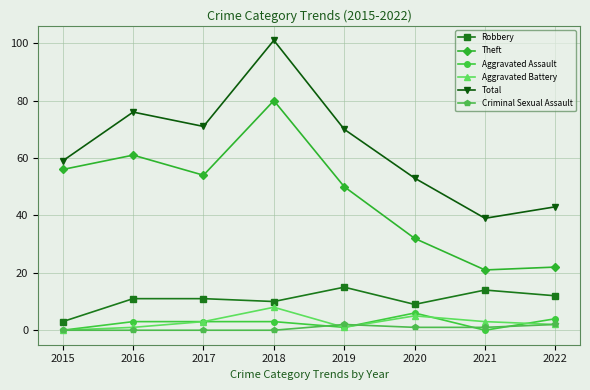

Reading left to right, extract all data points from this chart.

Robbery: 2015=3	2016=11	2017=11	2018=10	2019=15	2020=9	2021=14	2022=12
Theft: 2015=56	2016=61	2017=54	2018=80	2019=50	2020=32	2021=21	2022=22
Aggravated Assault: 2015=0	2016=3	2017=3	2018=3	2019=1	2020=6	2021=0	2022=4
Aggravated Battery: 2015=0	2016=1	2017=3	2018=8	2019=1	2020=5	2021=3	2022=2
Total: 2015=59	2016=76	2017=71	2018=101	2019=70	2020=53	2021=39	2022=43
Criminal Sexual Assault: 2015=0	2016=0	2017=0	2018=0	2019=2	2020=1	2021=1	2022=2